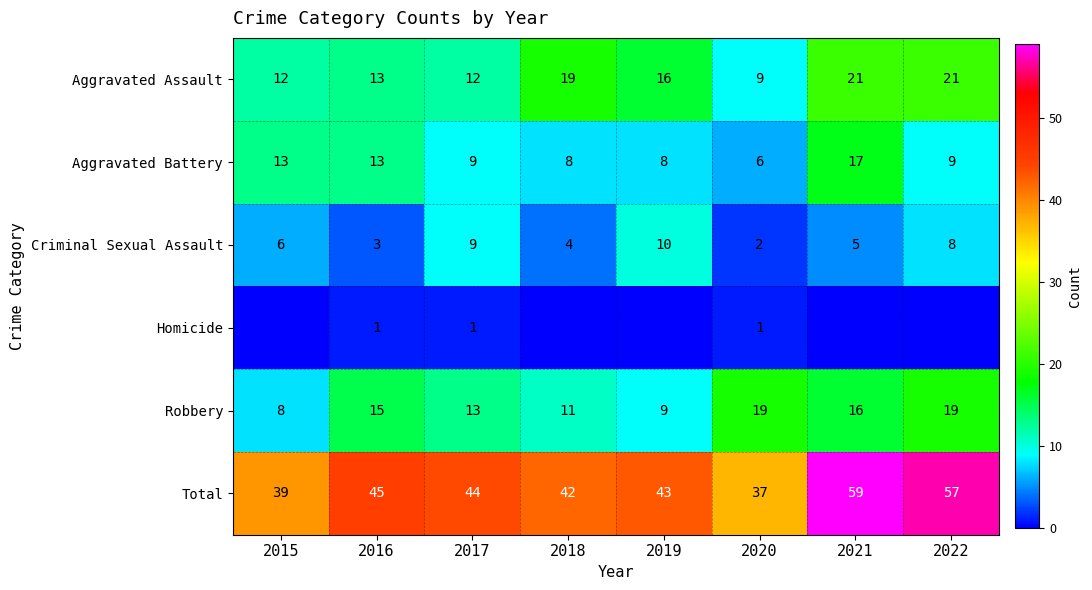

Which category has the highest value in the Criminal Sexual Assault series?

2019